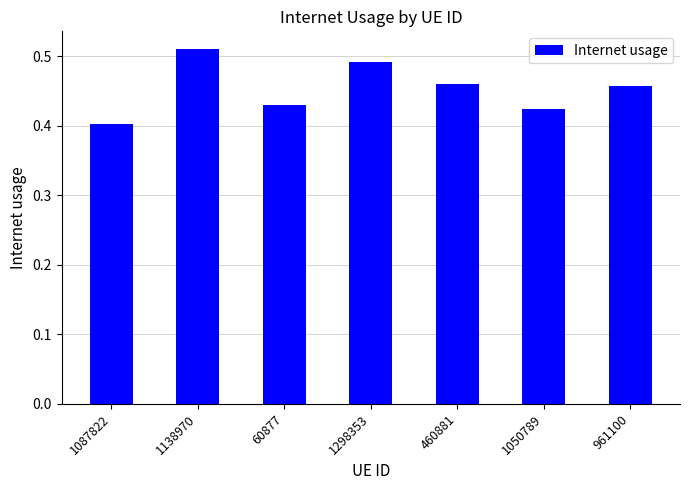

At which category does the chart reach its peak across all series?

1138970